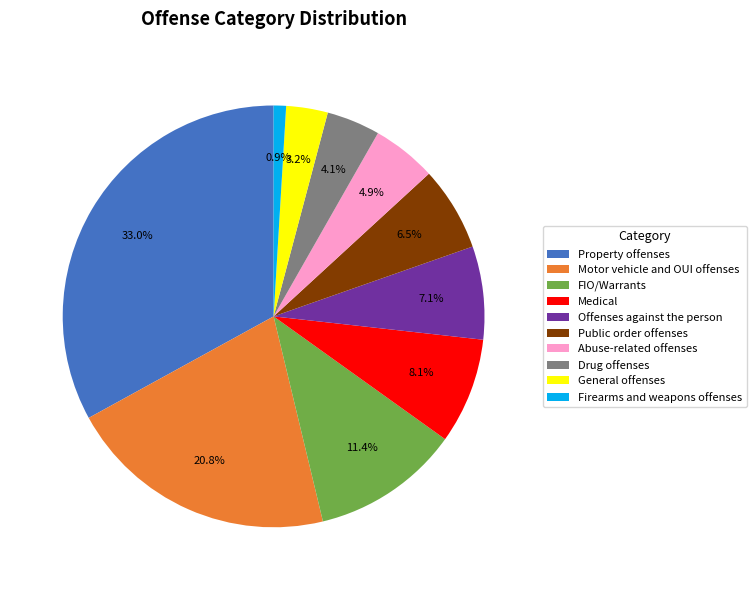

Approximately how many times larger is the value at Abuse-related offenses compared to Offenses against the person?

0.7